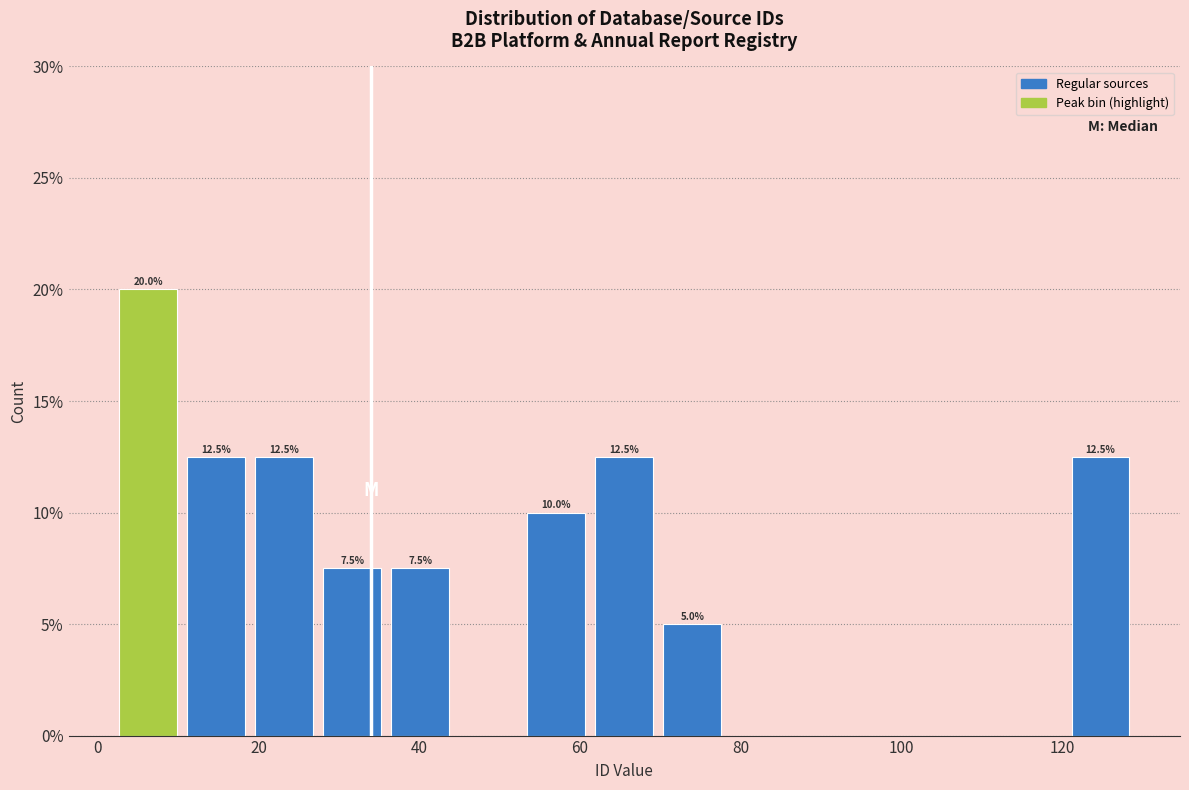

Which range on the x-axis has the tallest bar?

2 to 10